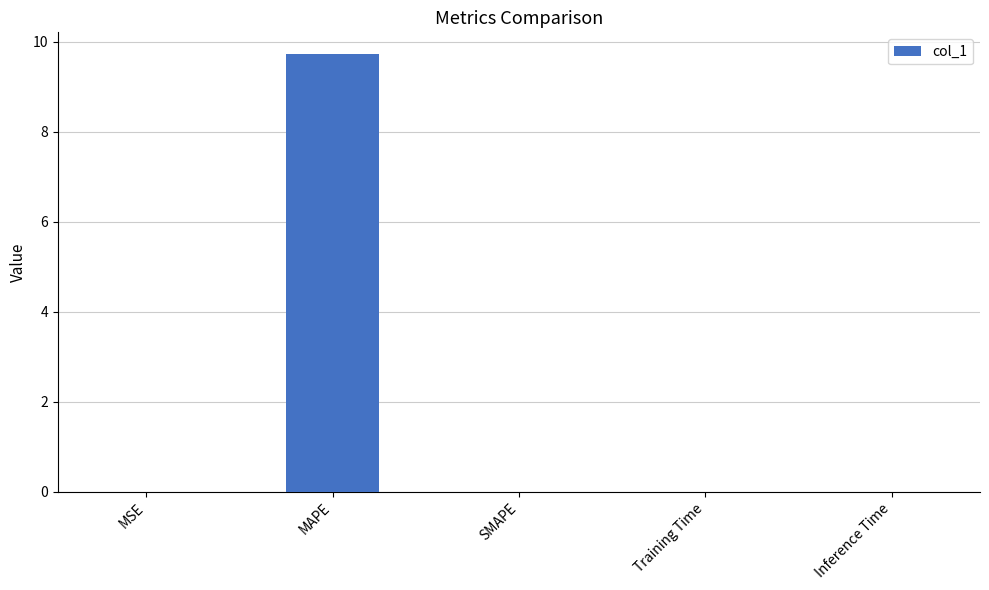

The chart shows a value of 0.0 at Training Time. True or false?

True